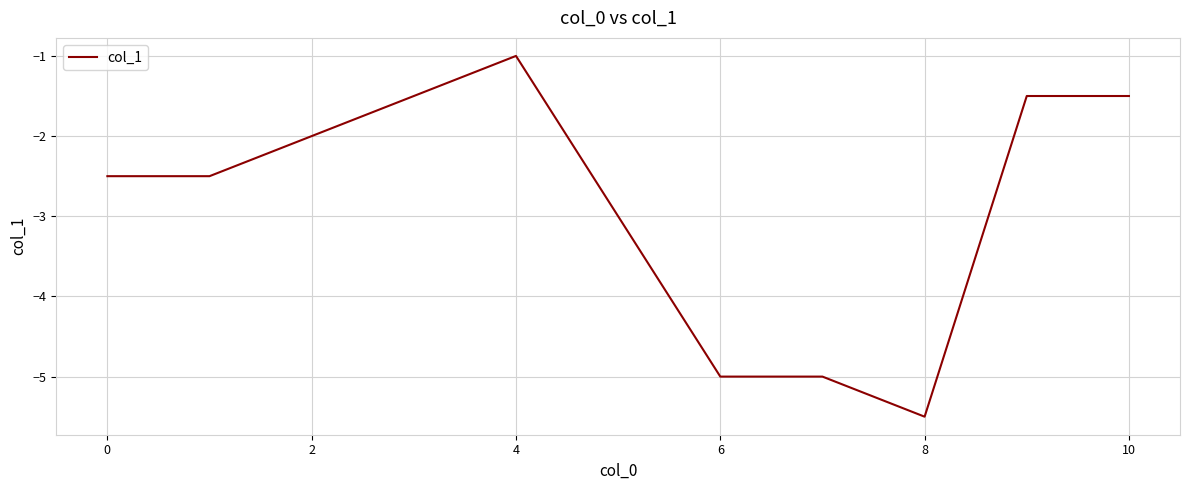

What is the greatest value displayed?

-1.0